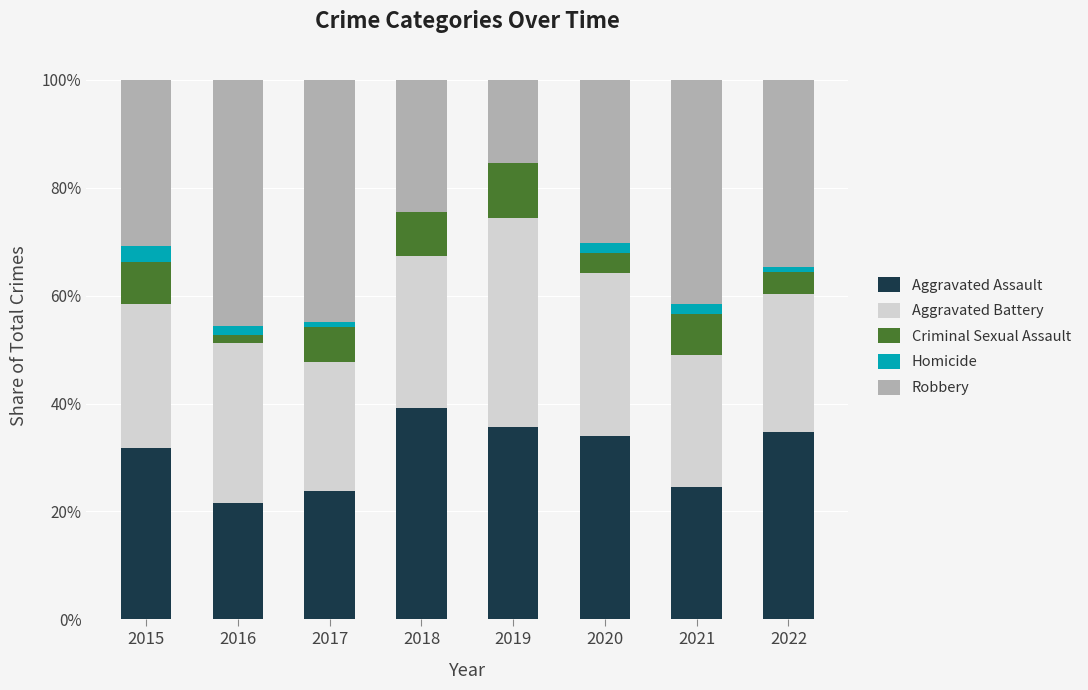

What is the total value across all series at 2019?

100.0